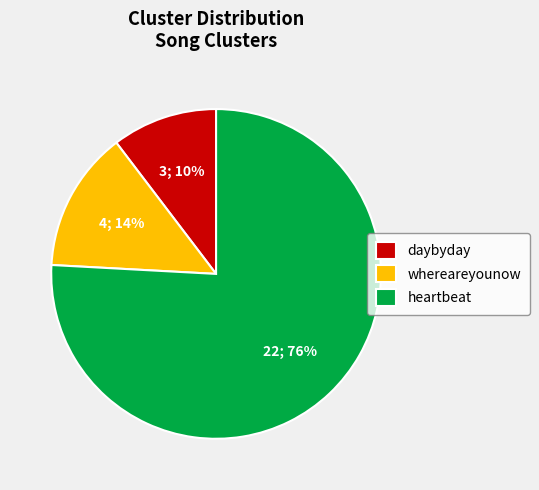

Which category accounts for the majority?

heartbeat